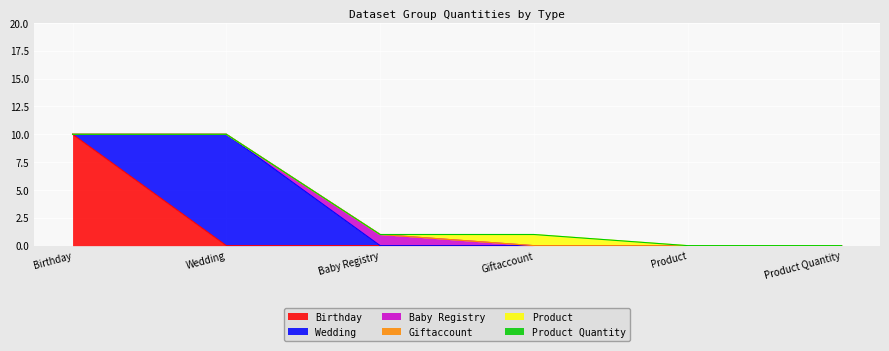

Is it true that Baby Registry equals 1 at Product Quantity?

False